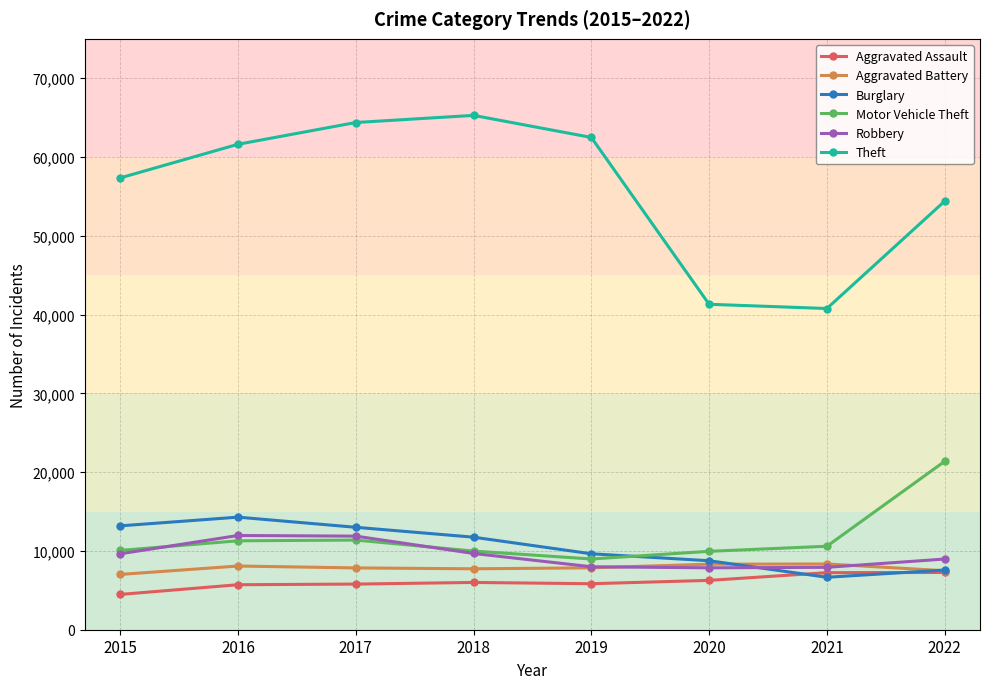

True or false: Robbery has more than 0 interior local peaks.

True